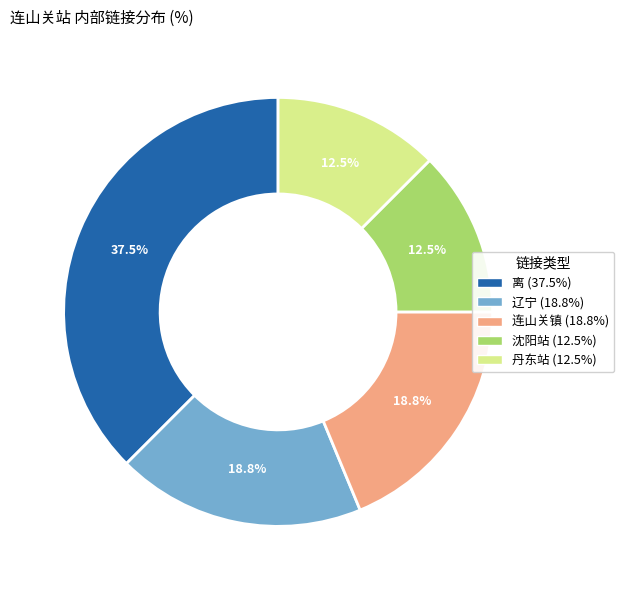

To the nearest percent, what is the difference between the 离 and 连山关镇 slice percentages?

19%